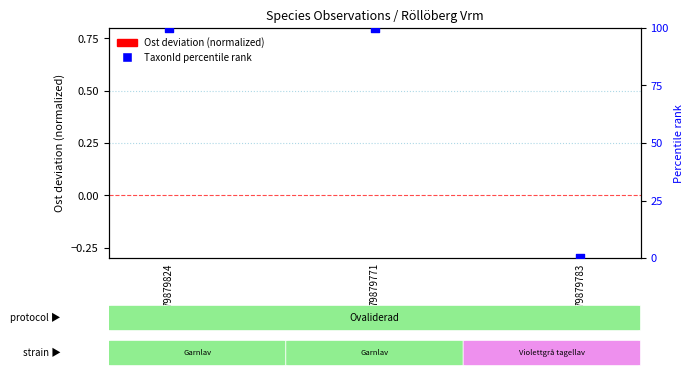

Which series contains the highest Y value?

TaxonId percentile rank